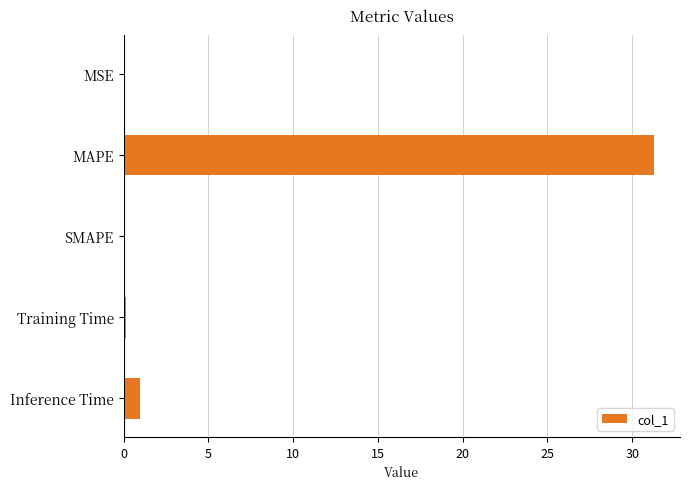

Which category has the highest value across all series?

MAPE